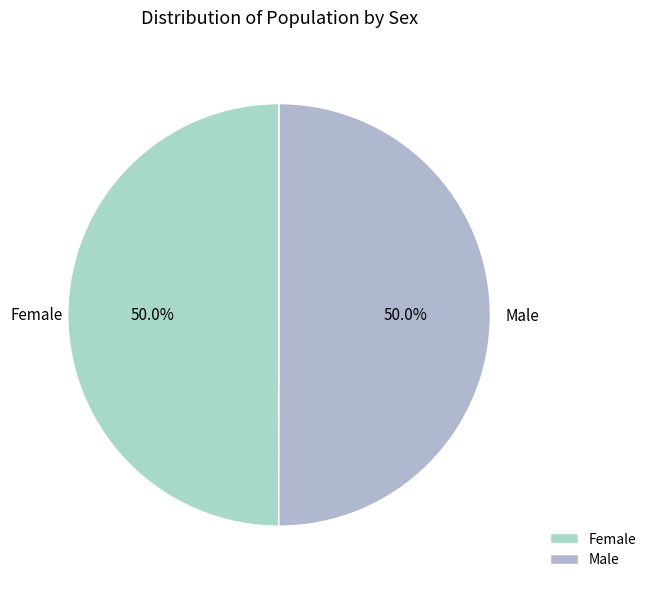

The Male slice represents 50% of the pie. True or false?

True